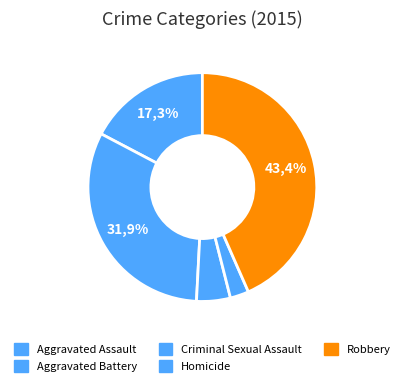

To the nearest percent, what portion does Aggravated Assault represent?

17%